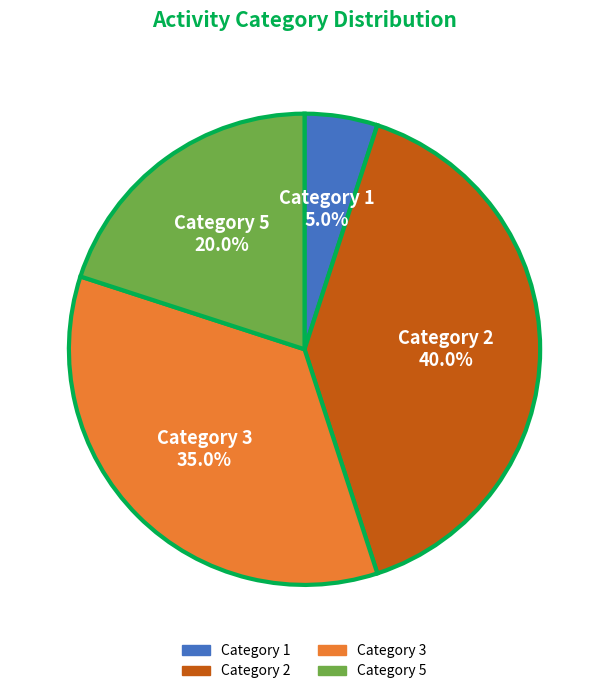

Does any single category account for the majority?

No